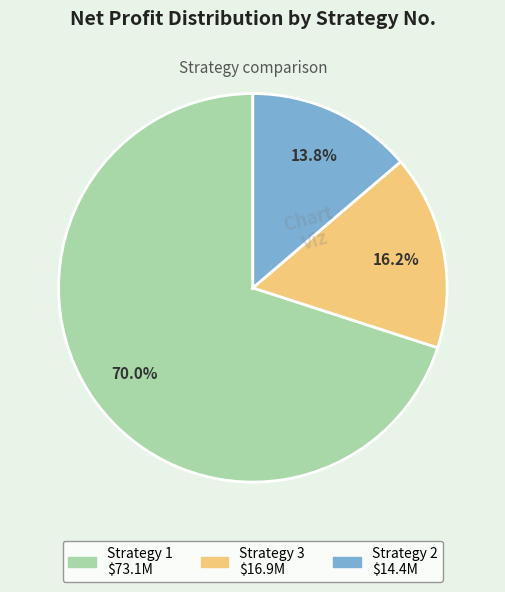

Does any single category account for the majority?

Yes